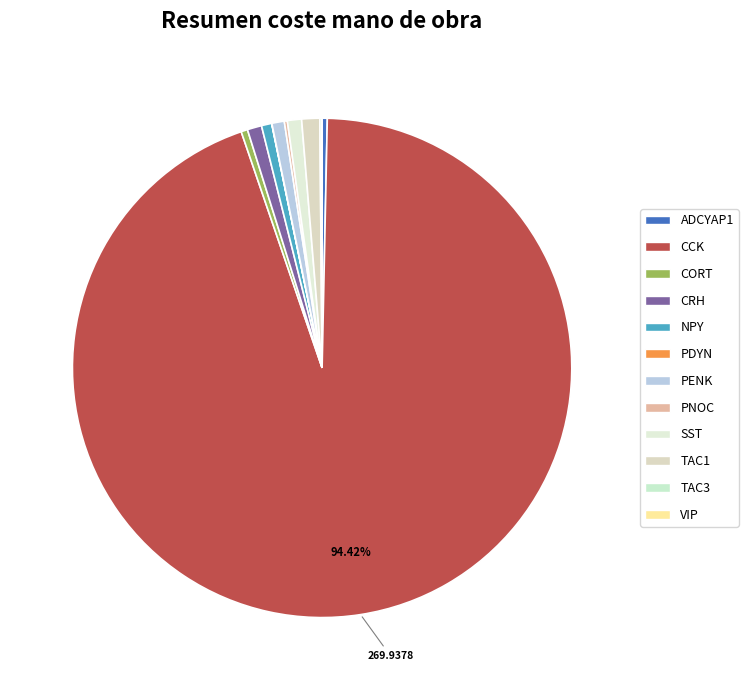

Does any single category account for the majority?

Yes